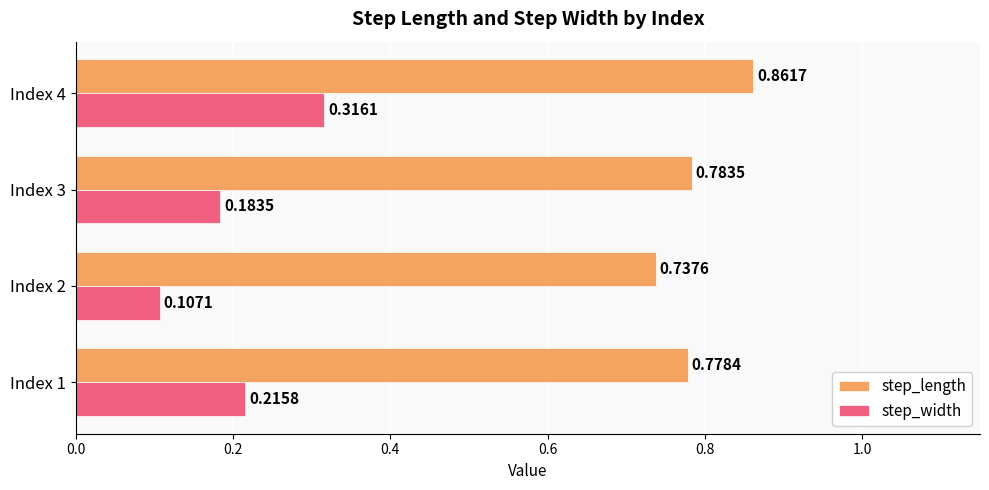

At which category is the sum across all series the highest?

Index 4